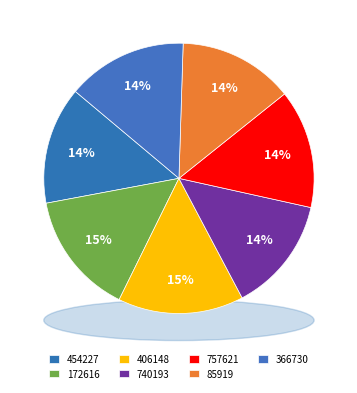

What percentage is the 172616 slice, to the nearest percent?

15%